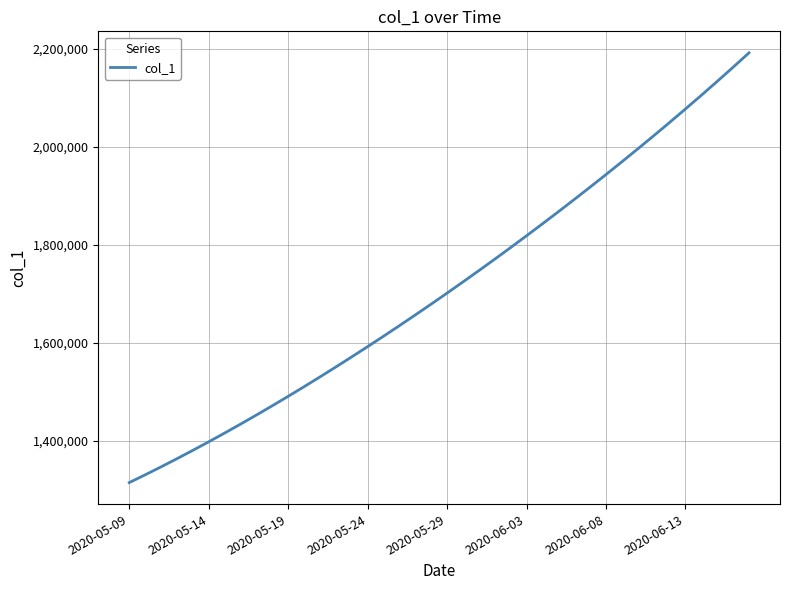

What is the minimum value shown in the chart?

1315099.0